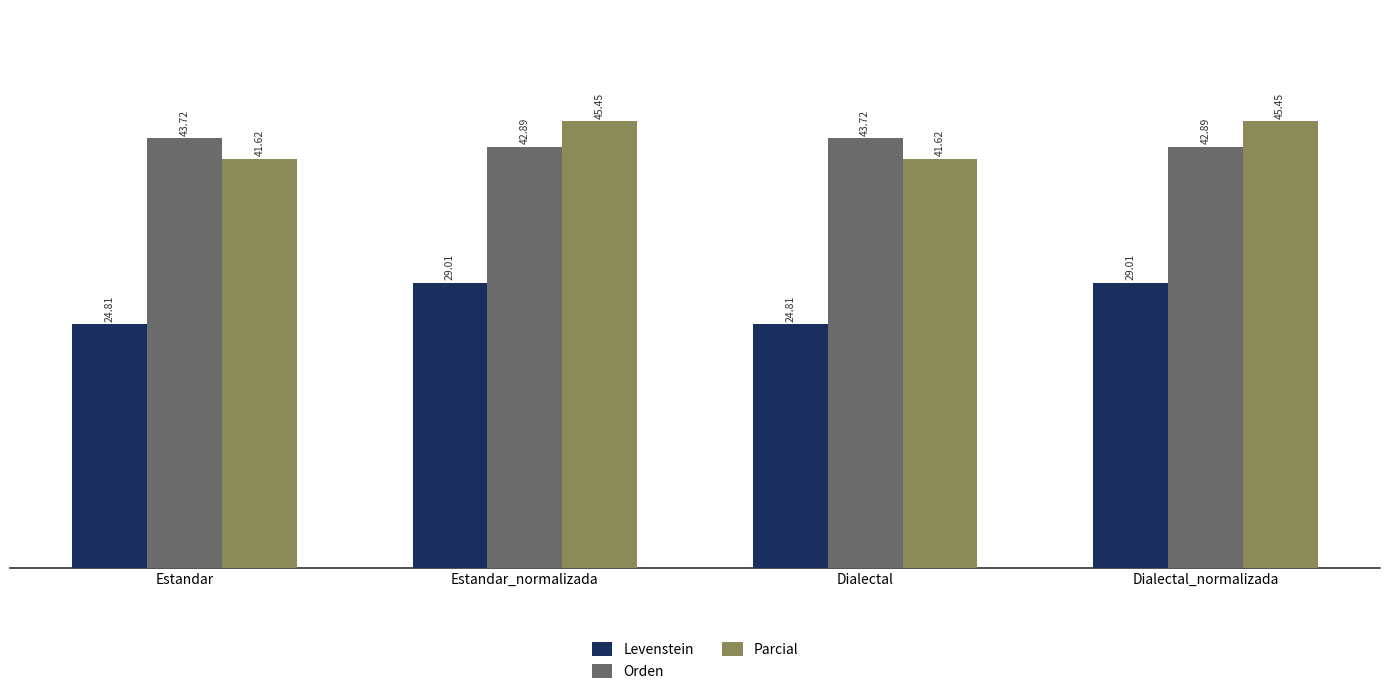

Which series has the largest range (max minus min)?

Levenstein